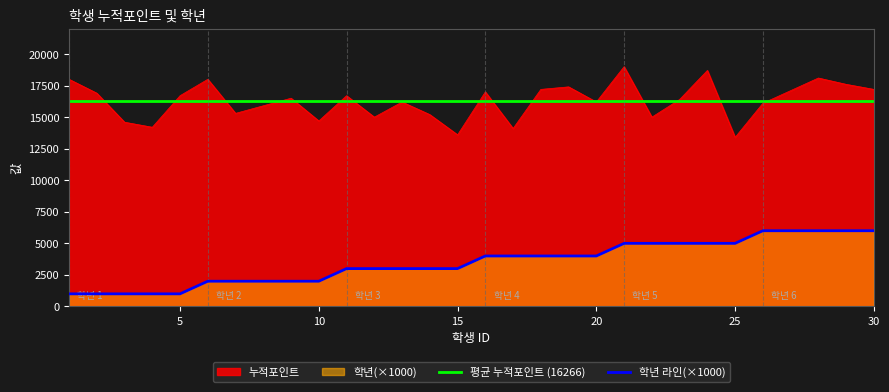

True or false: 누적포인트 has more than 0 interior local peaks.

True